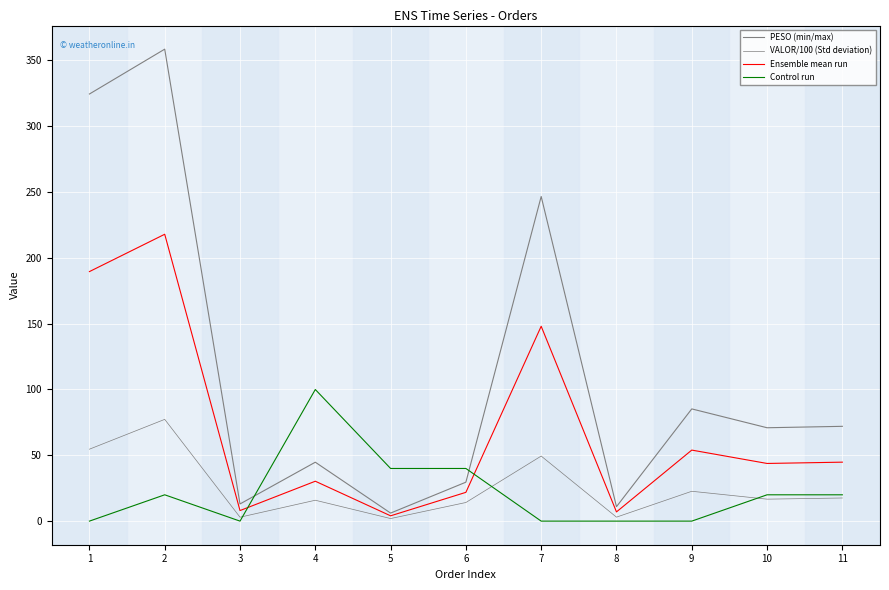

Does the chart display data point markers on the line(s)?

No